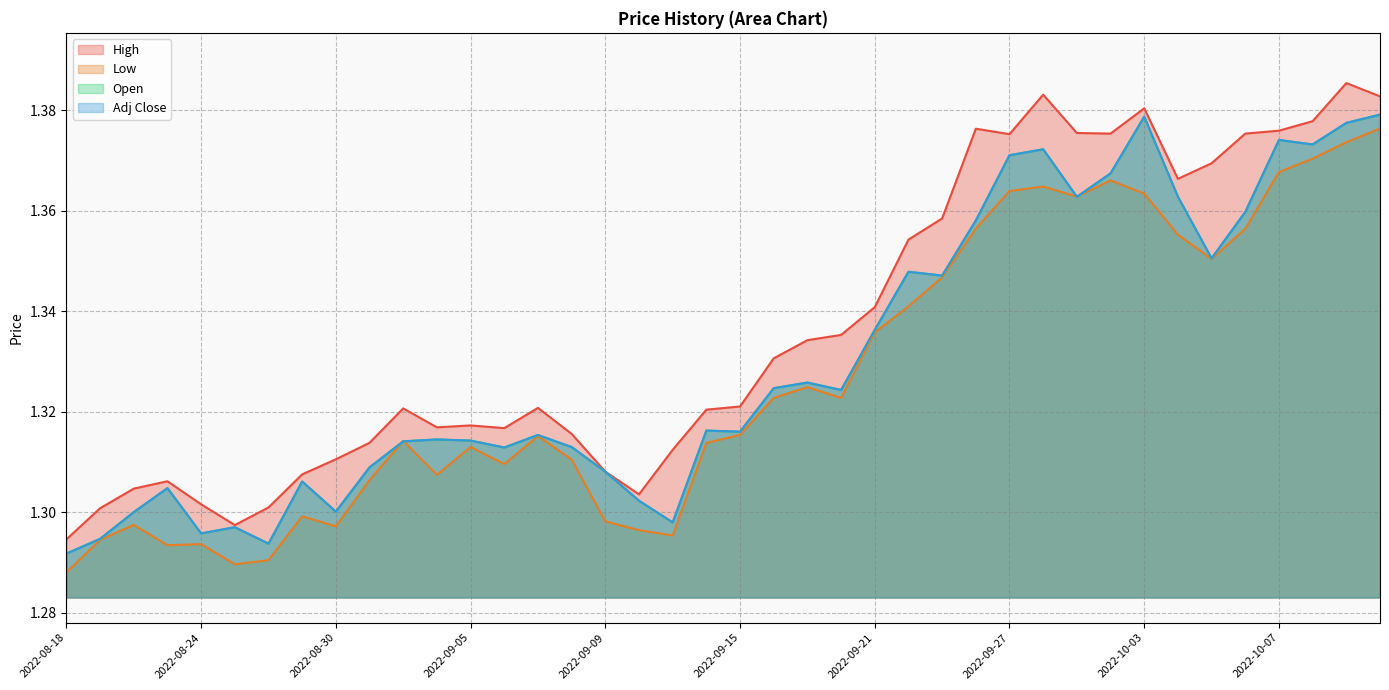

Between 2022-09-16 and 2022-09-19, which series saw the biggest shift?

High